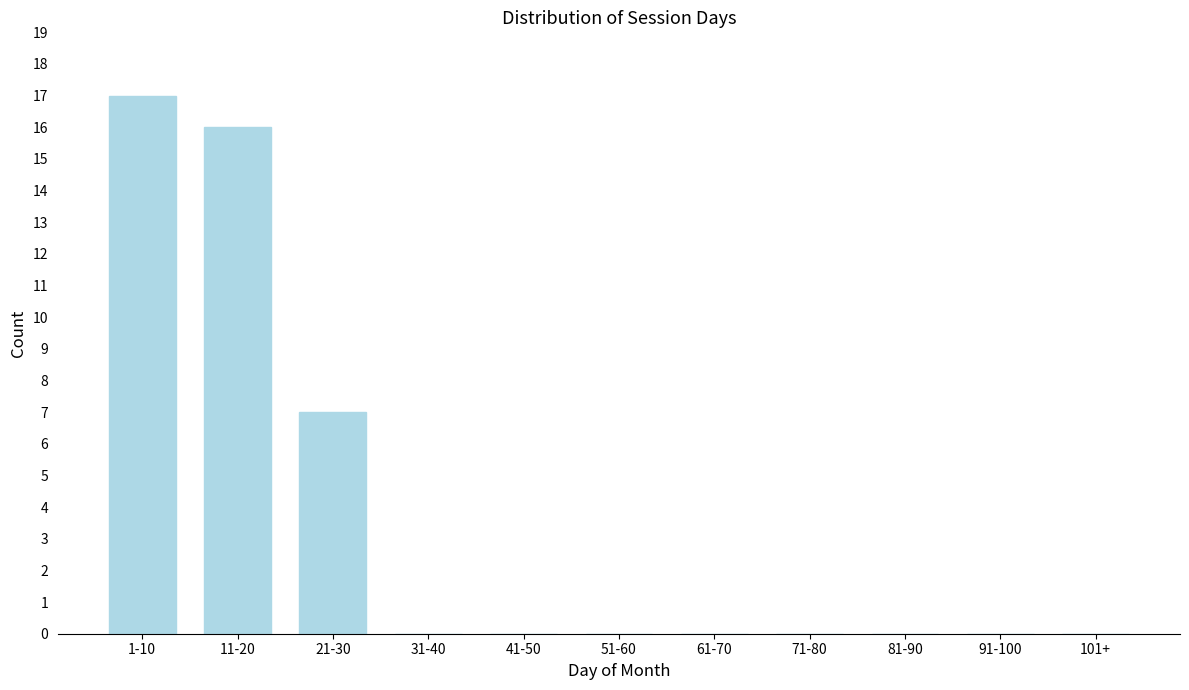

Reading right to left, what are all the values shown in this chart?

101+=0	91-100=0	81-90=0	71-80=0	61-70=0	51-60=0	41-50=0	31-40=0	21-30=7	11-20=16	1-10=17